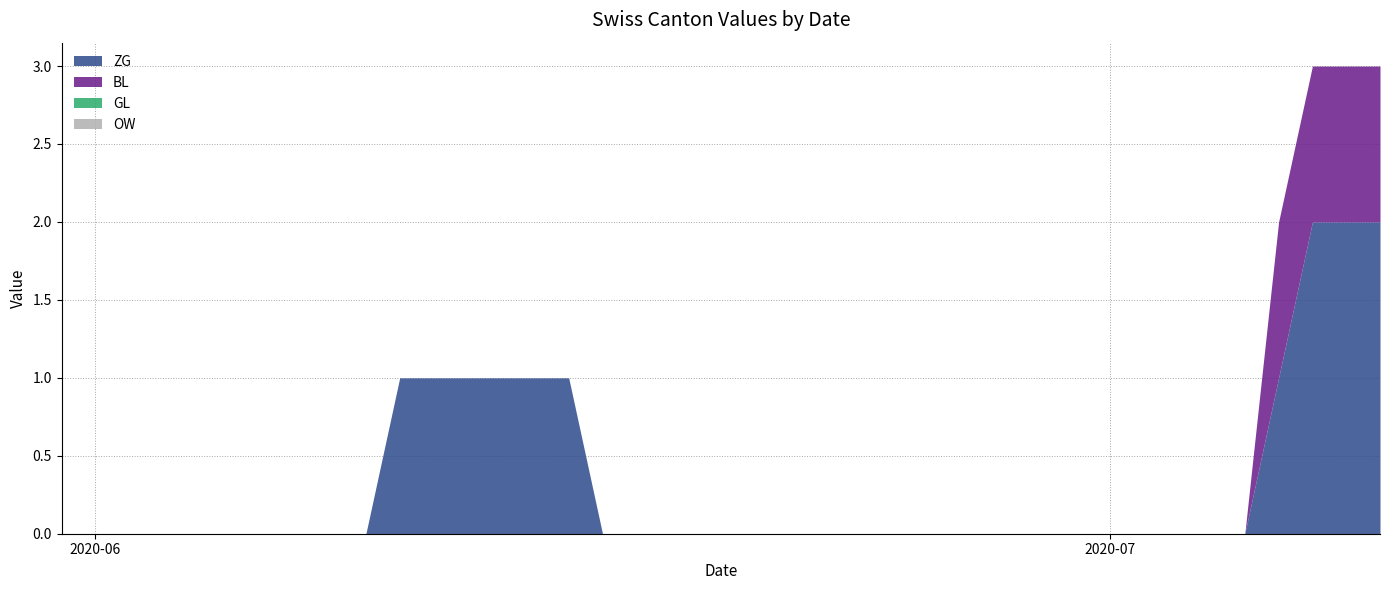

True or false: OW and ZG cross at least once.

False